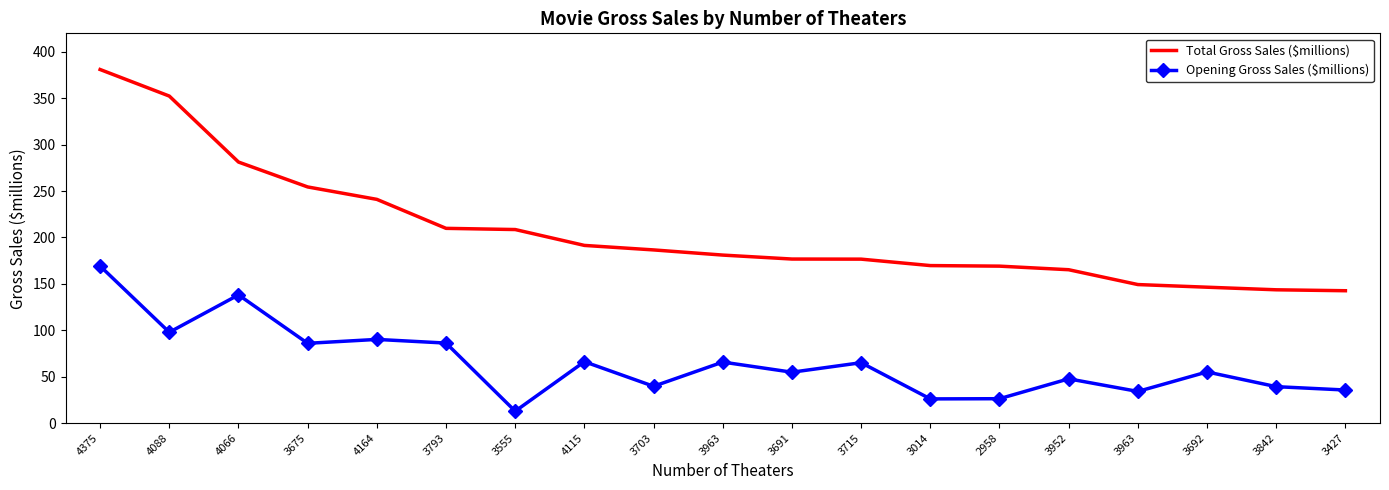

Rank the categories by Opening Gross Sales ($millions) value from highest to lowest.

4375, 4066, 4088, 4164, 3793, 3675, 4115, 3963, 3715, 3692, 3691, 3952, 3703, 3842, 3427, 3963, 2958, 3014, 3555